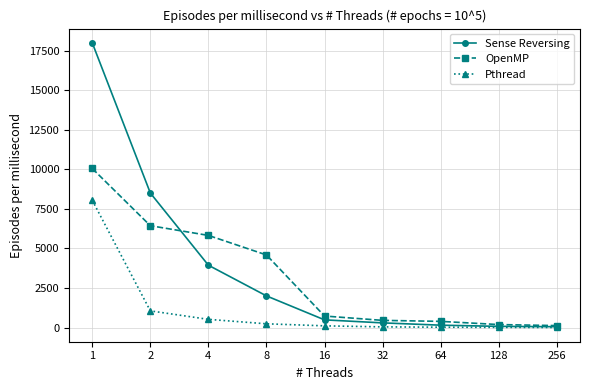

List the series in order of their peak value, highest first.

Sense Reversing, OpenMP, Pthread